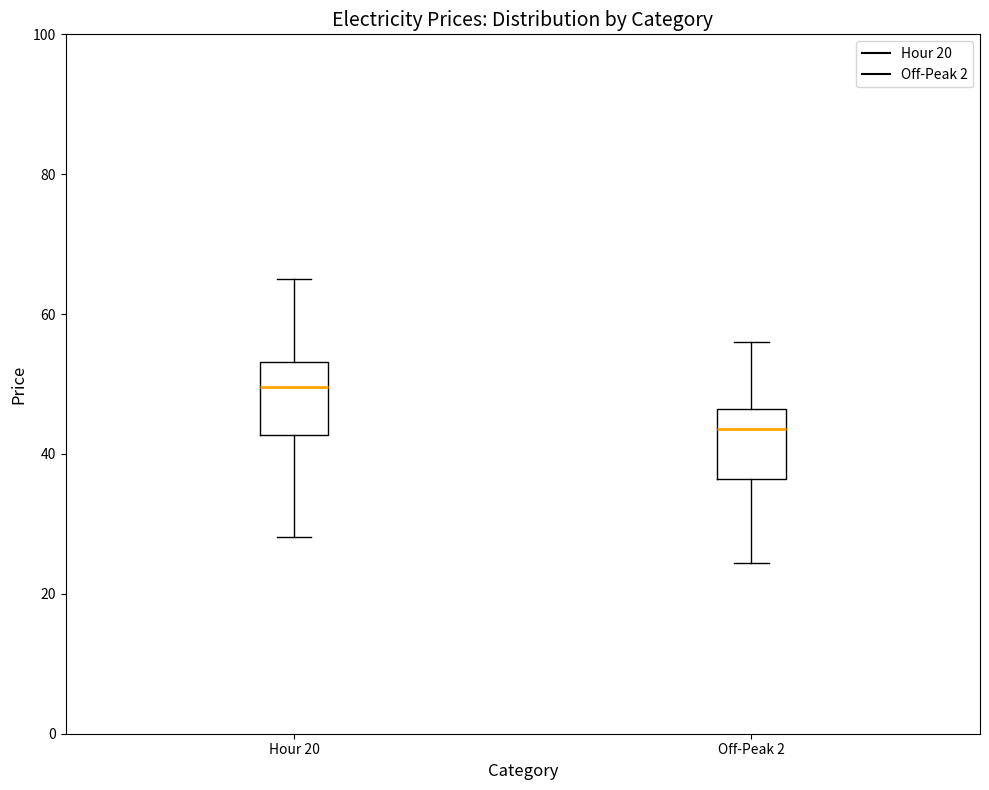

Reading left to right, transcribe this box plot: for each box, give where its median line is, the range the box spans, and where its two whiskers end, as read against the y-axis. The values are not printed on the chart, so give them approximately, as read against the axis.

Hour 20: median 50, box 42 to 54, whiskers 28 to 64
Off-Peak 2: median 44, box 36 to 46, whiskers 24 to 56